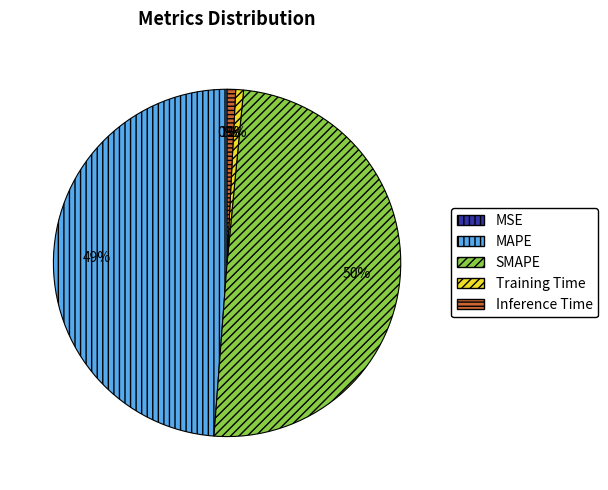

Which slice is the largest?

SMAPE